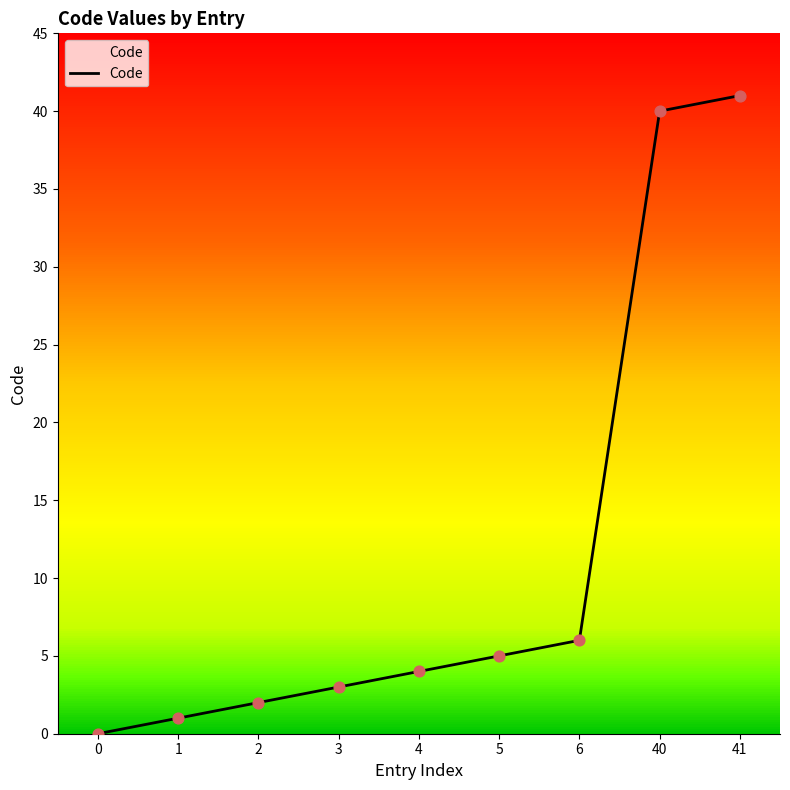

Approximately how many times larger is the value at 5 compared to 40?

0.1